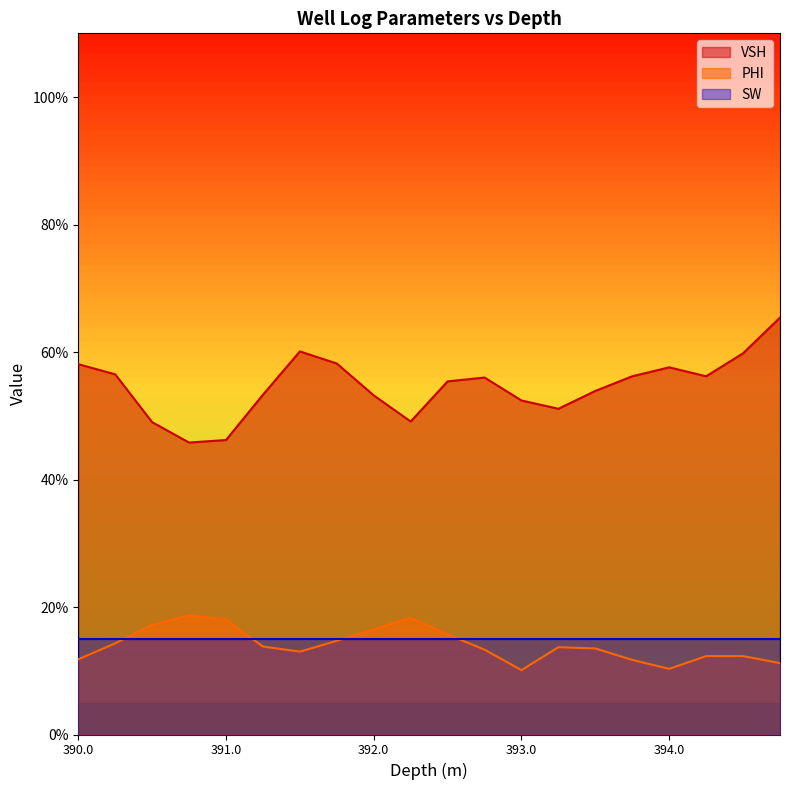

True or false: VSH and PHI cross at least once.

False